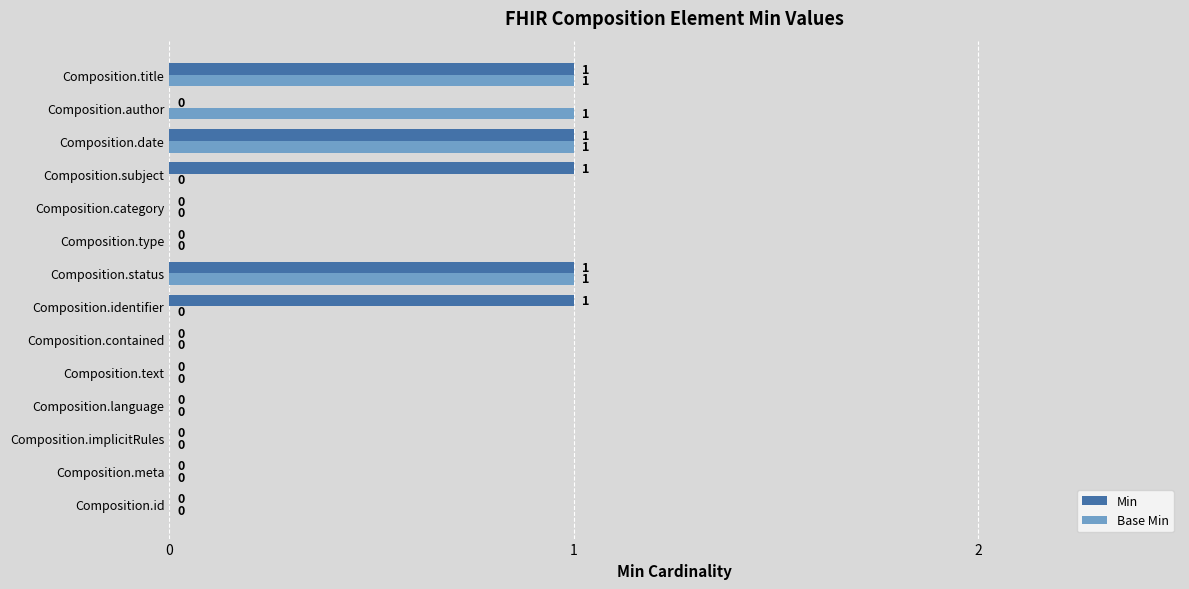

Is the value of Base Min at Composition.id greater than the value of Min at Composition.identifier?

No